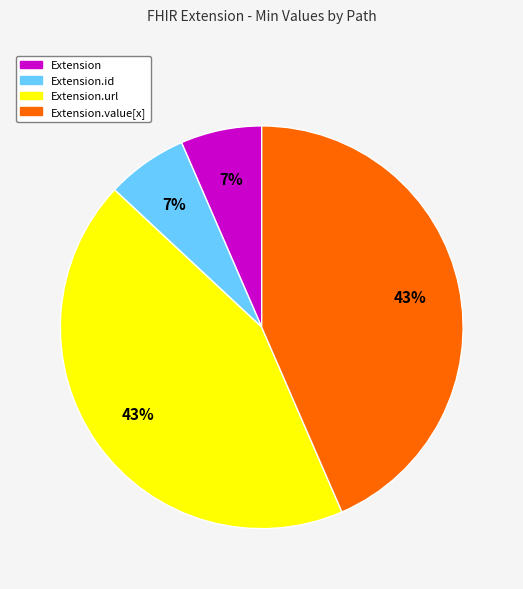

Does any single category account for the majority?

No